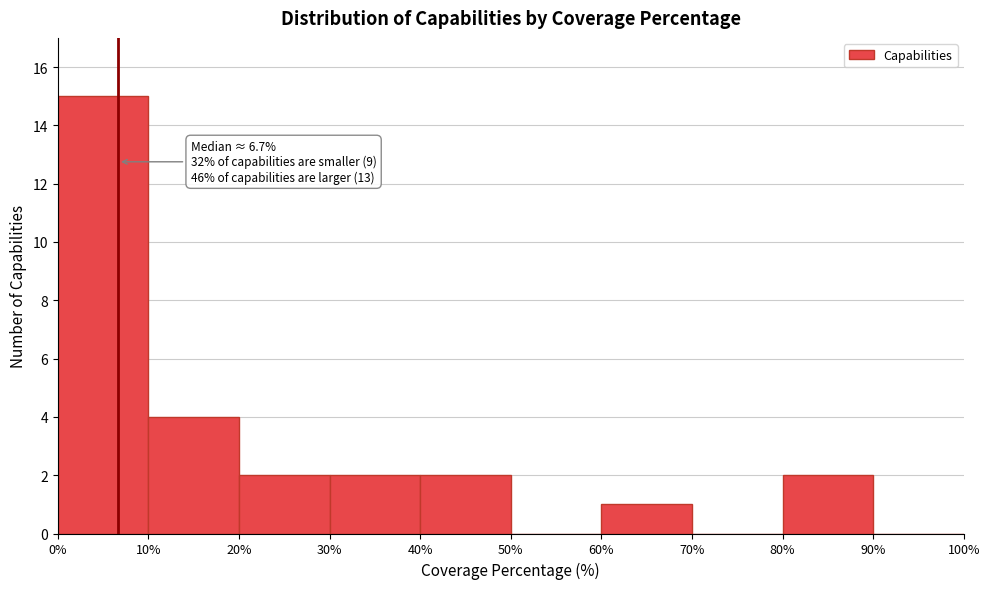

Which range on the x-axis has the tallest bar?

0% to 10%